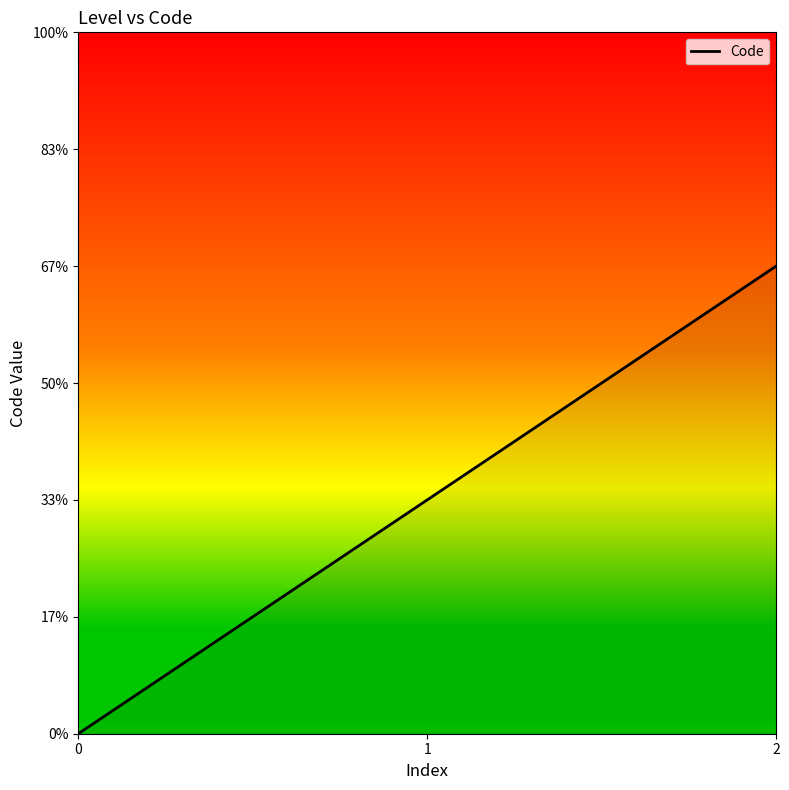

Does the chart display data point markers on the line(s)?

No